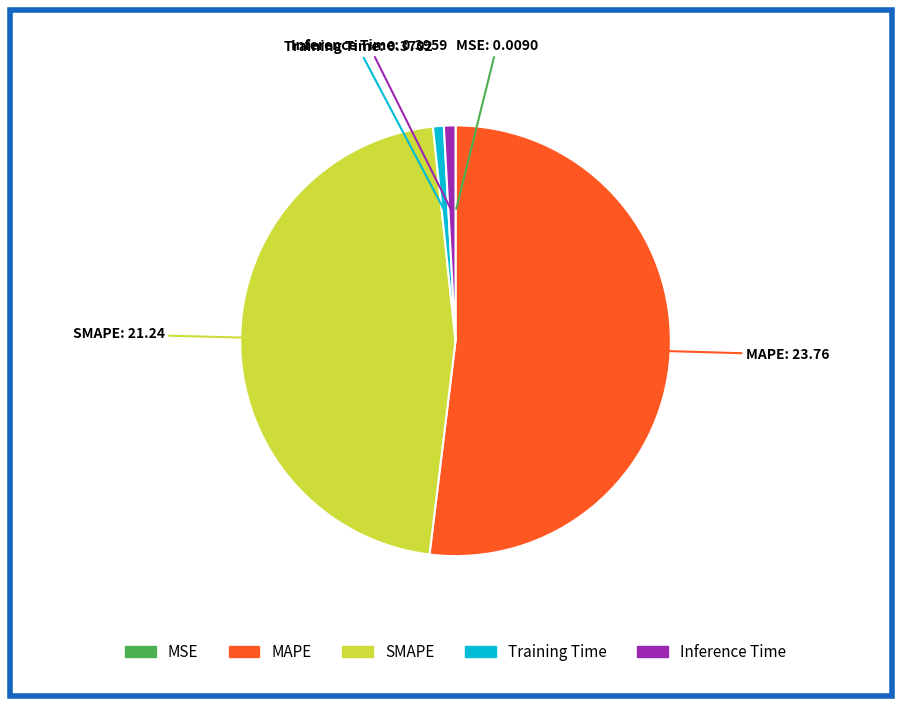

True or false: MAPE accounts for 37% of the total.

False